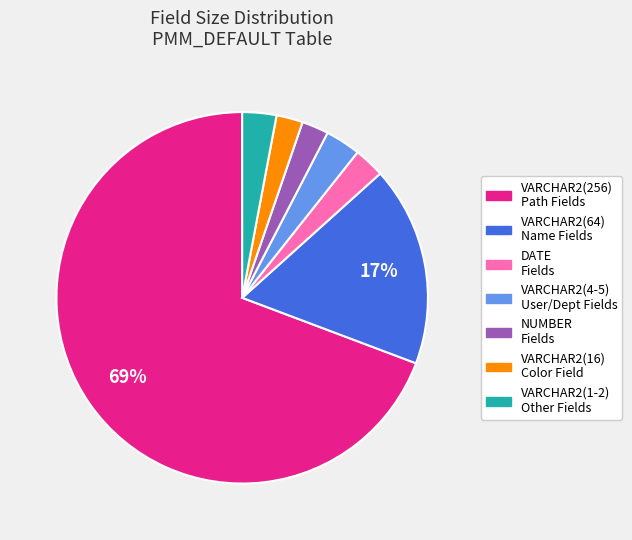

How many segments does this pie chart have?

7